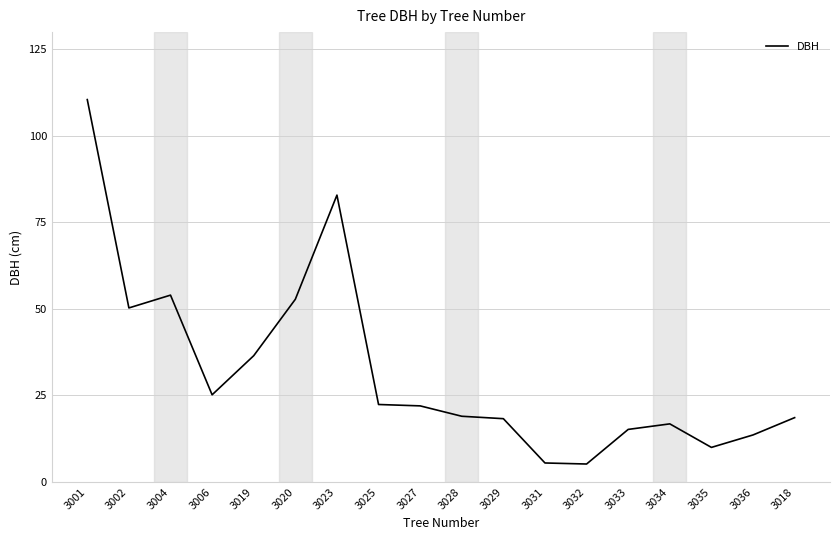

Between 3001 and 3023, which is larger?

3001